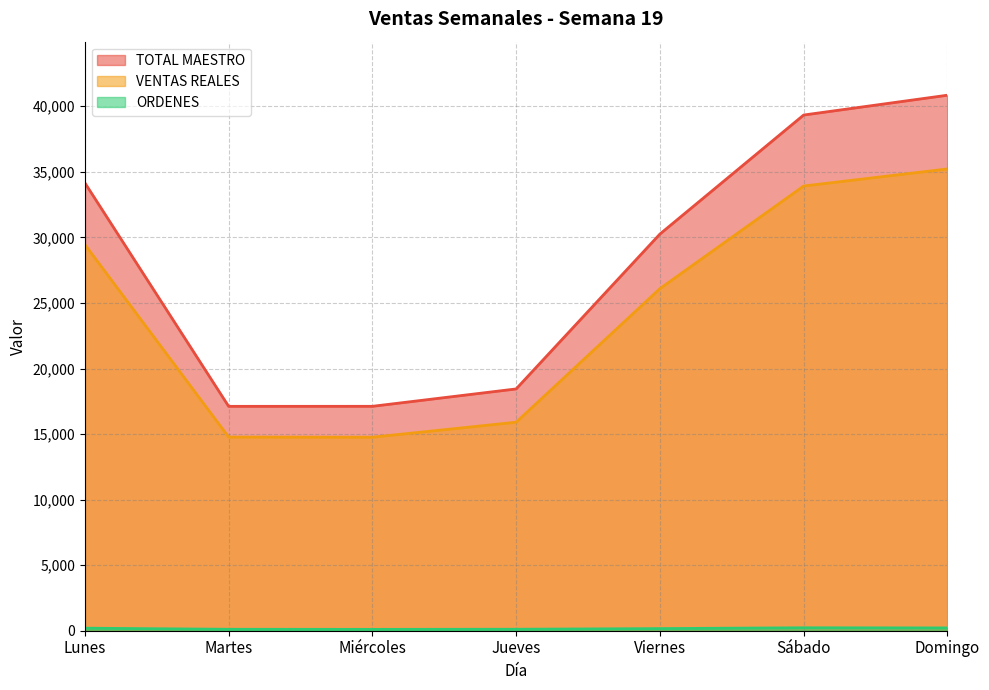

How many lines are shown in the chart?

3